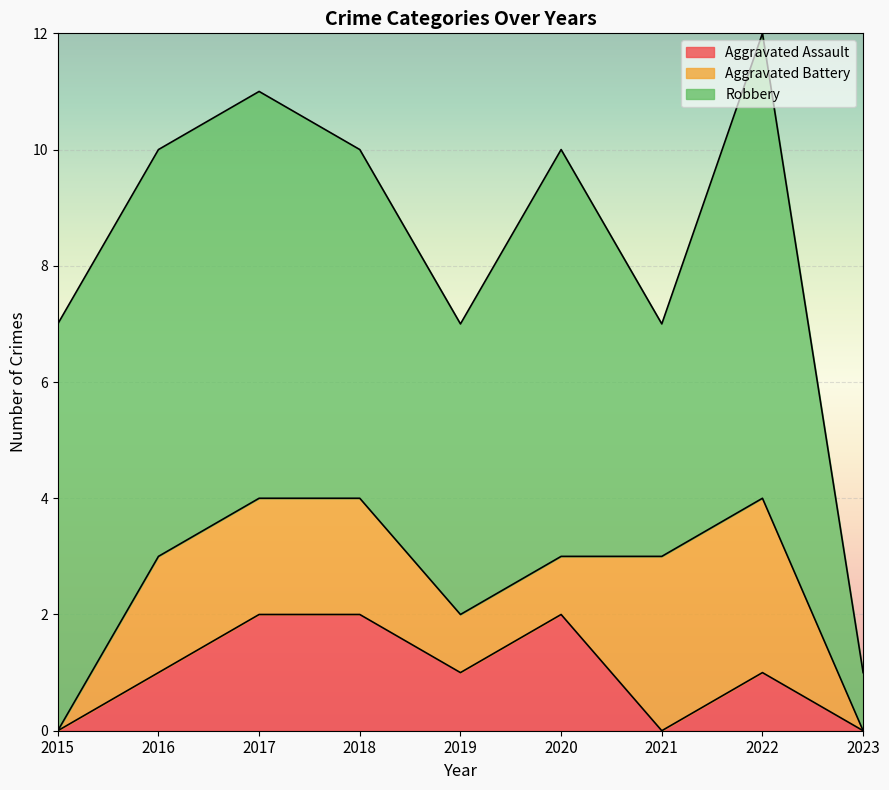

Where do Aggravated Assault and Aggravated Battery first cross each other?

2020 and 2021